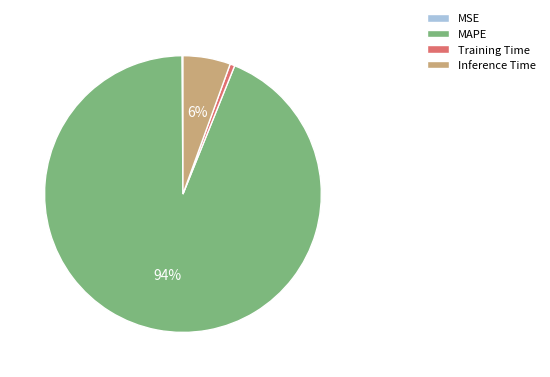

Which has a higher value, Training Time or Inference Time?

Inference Time